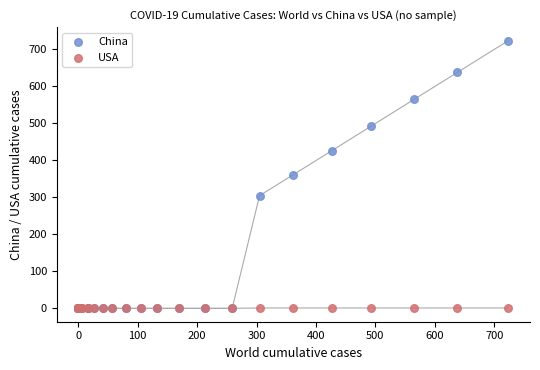

Which series reaches the maximum Y coordinate?

China